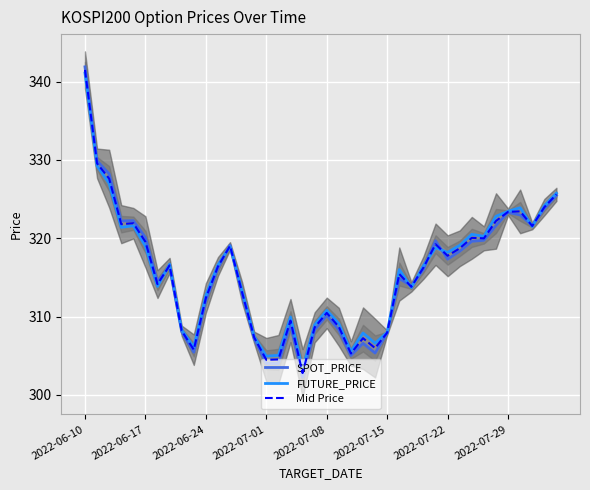

In FUTURE_PRICE, how many points are higher than both neighbors (excluding endpoints)?

10